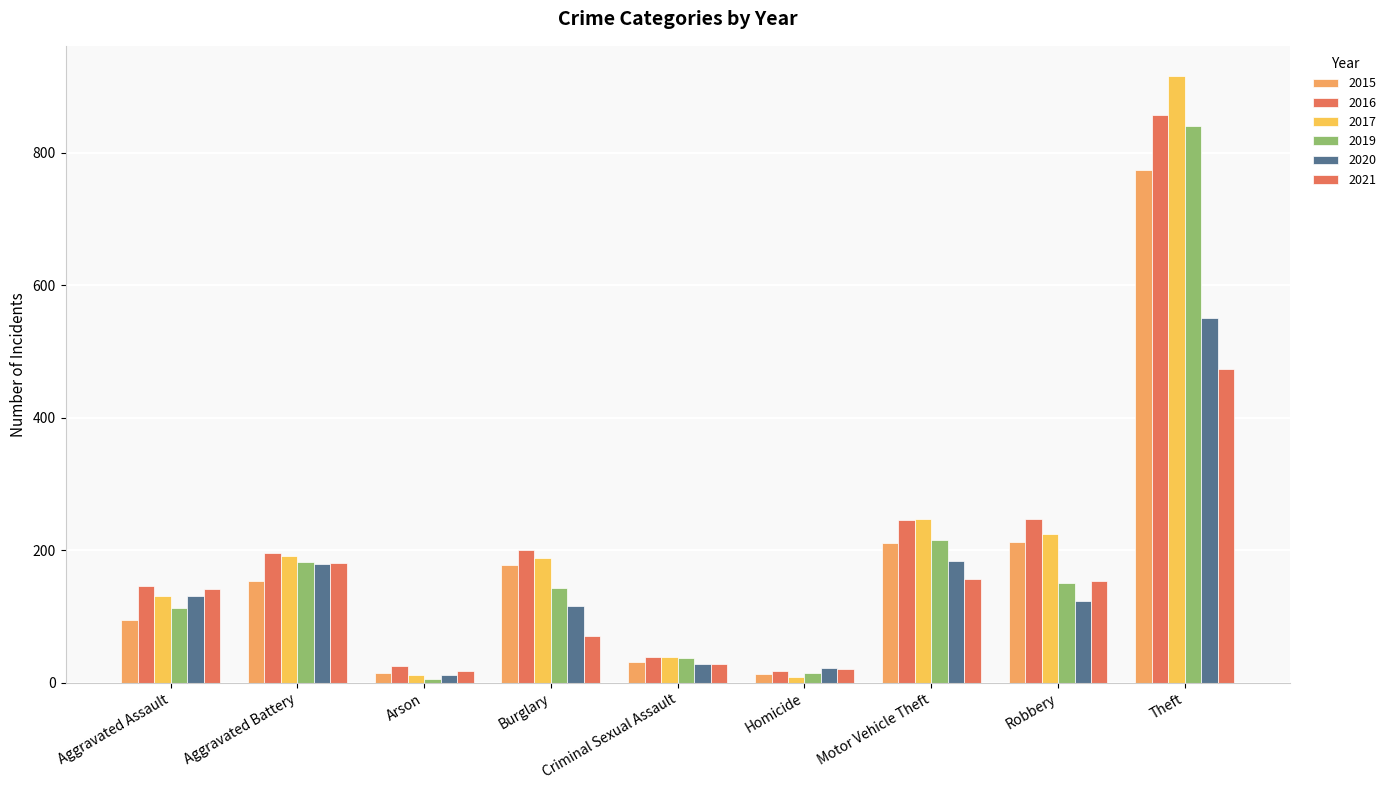

Count the number of data series in this chart.

6